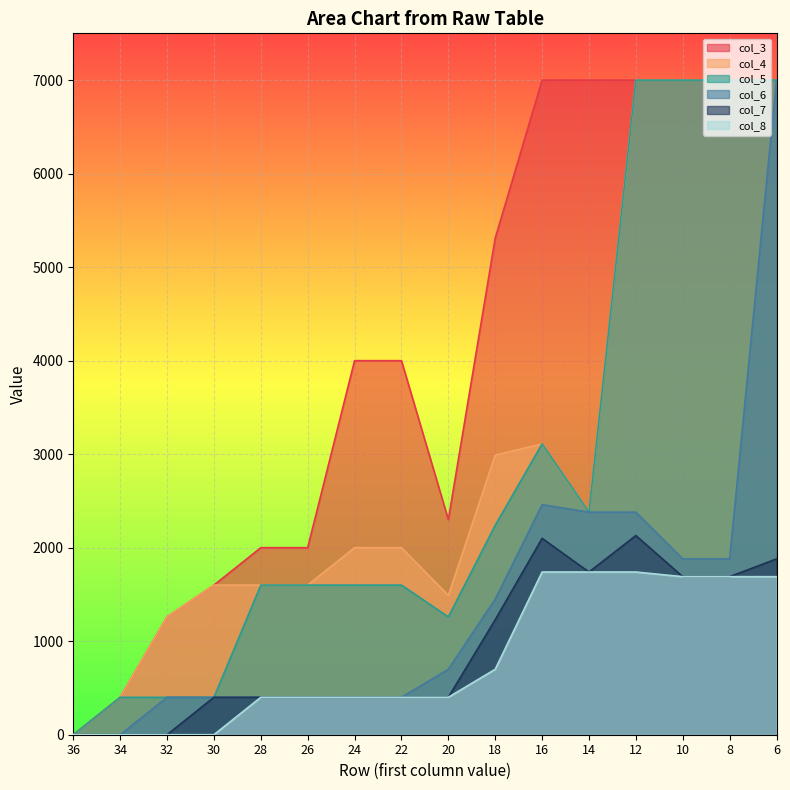

How many data points does each series have?

16